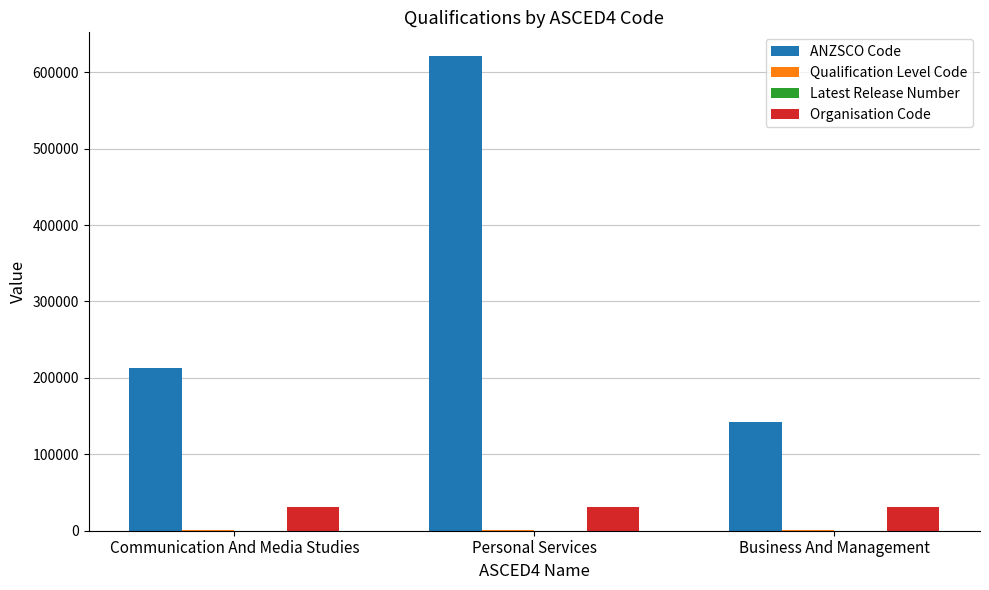

At which category is the sum across all series the highest?

Personal Services